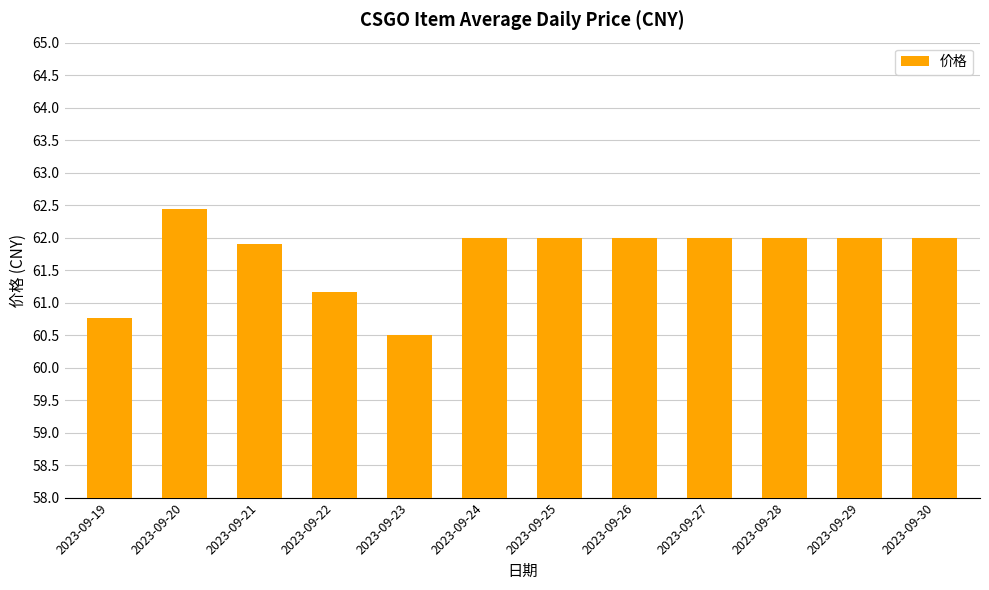

Reading left to right, extract all data points from this chart.

60.8	62.4	61.9	61.2	60.5	62.0	62.0	62.0	62.0	62.0	62.0	62.0